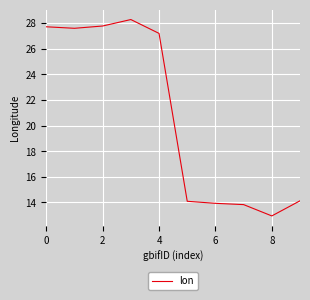

What is the greatest value displayed?

28.3